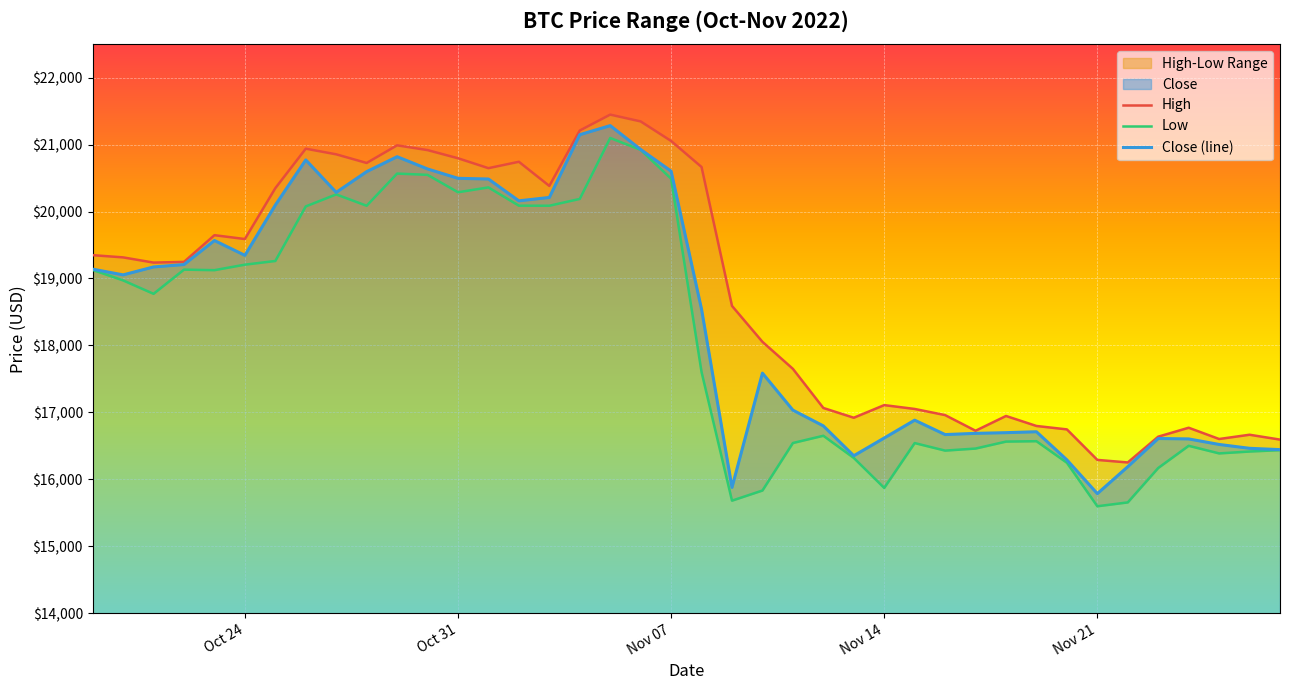

Rank the series by their maximum value, from lowest to highest.

Low, Close (line), High